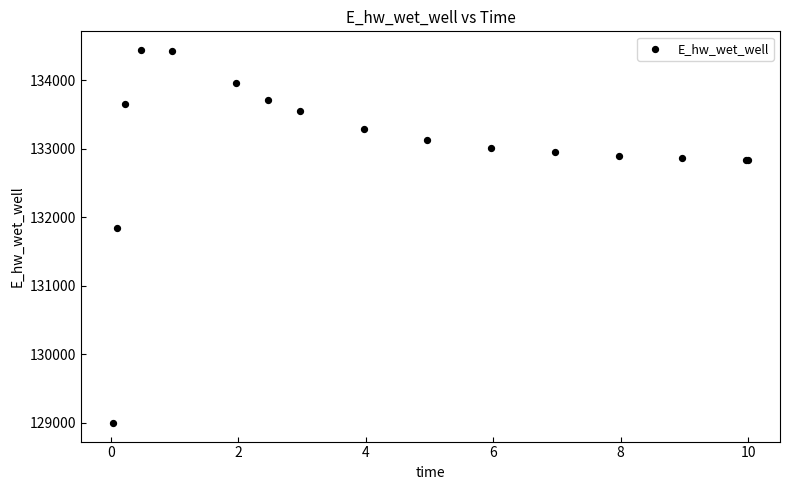

What Y value in the scatter plot is closest to 131719?

131837.7